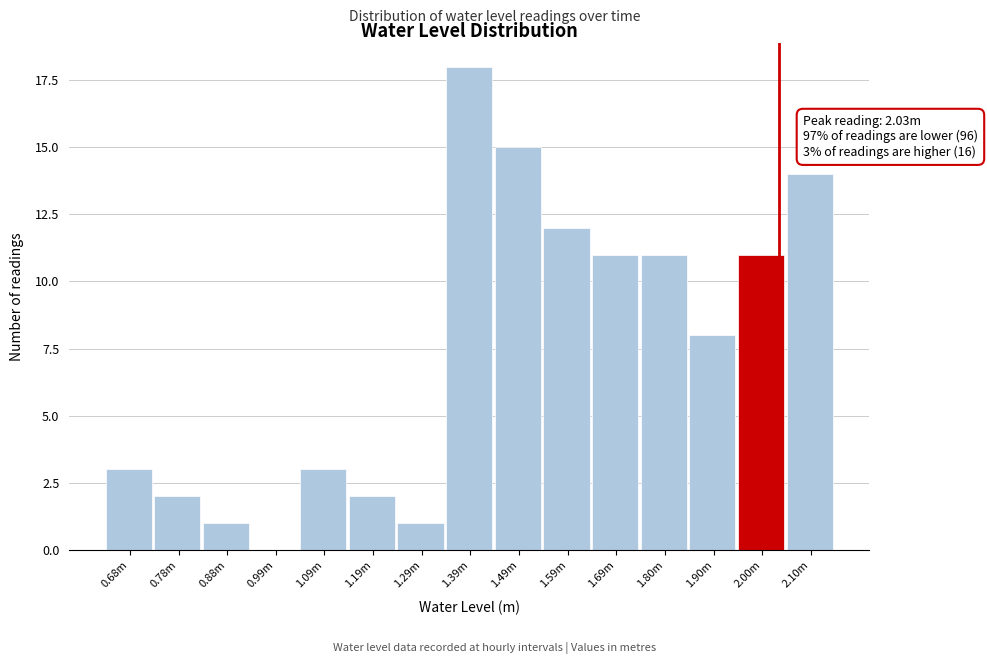

Reading left to right, what are all the values shown in this chart?

0.68m=3	0.78m=2	0.88m=1	0.99m=0	1.09m=3	1.19m=2	1.29m=1	1.39m=18	1.49m=15	1.59m=12	1.69m=11	1.80m=11	1.90m=8	2.00m=11	2.10m=14